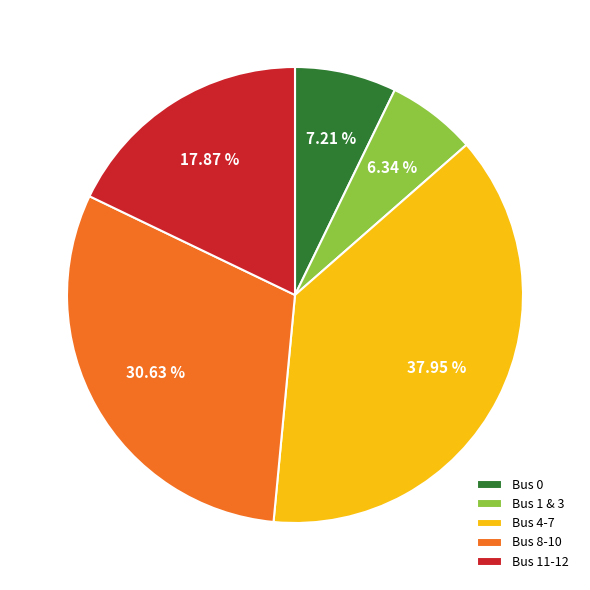

How many slices are in this pie chart?

5